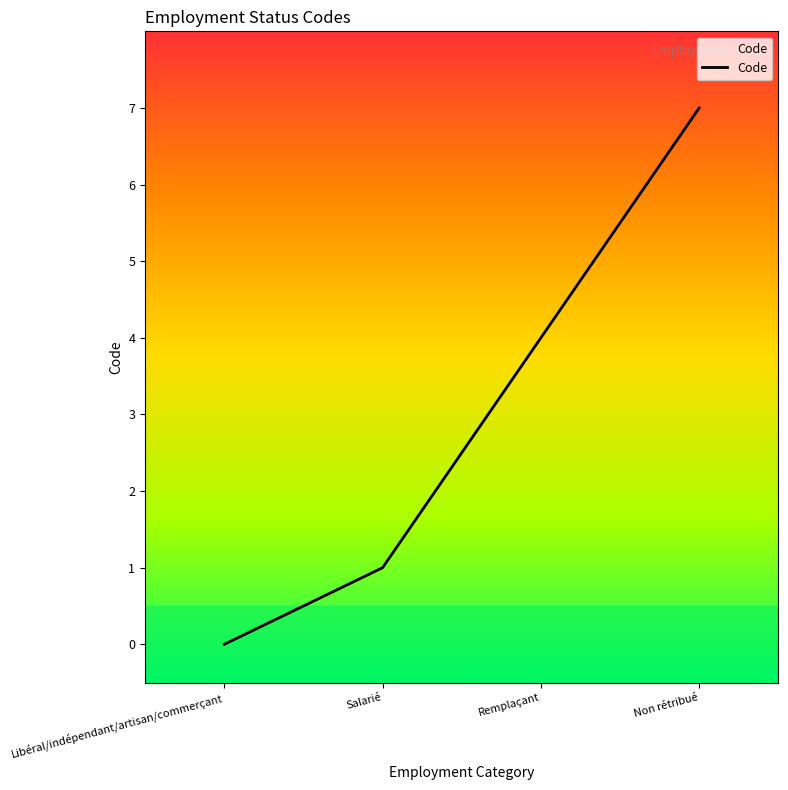

How many positive values are there?

3